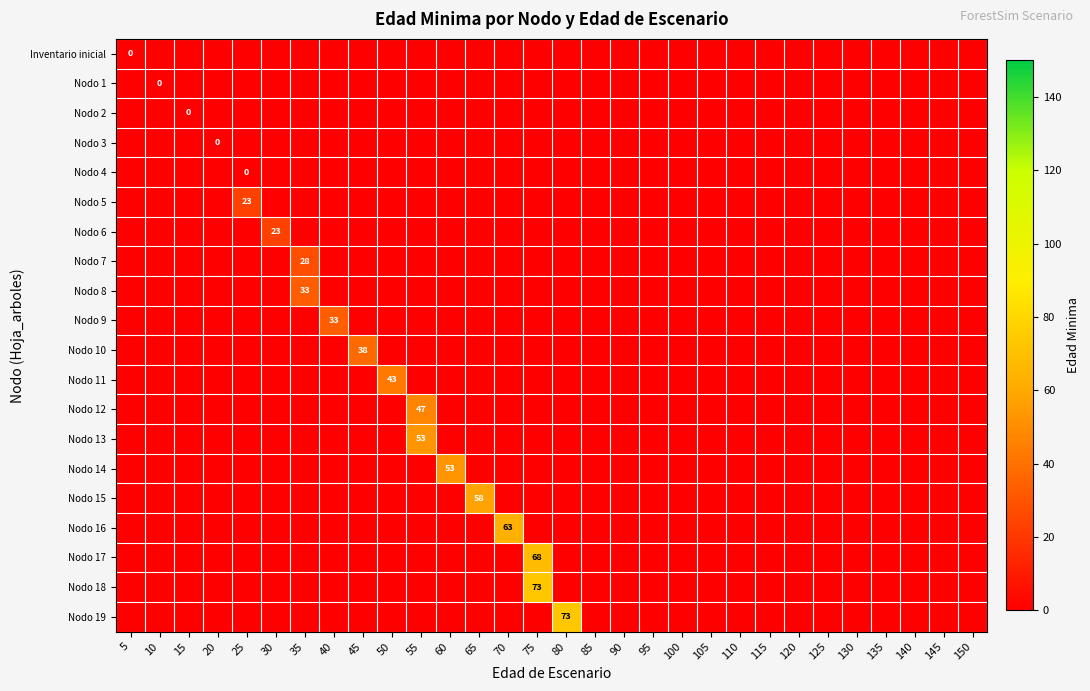

True or false: Nodo 8 has a value of 0 at 135.

True